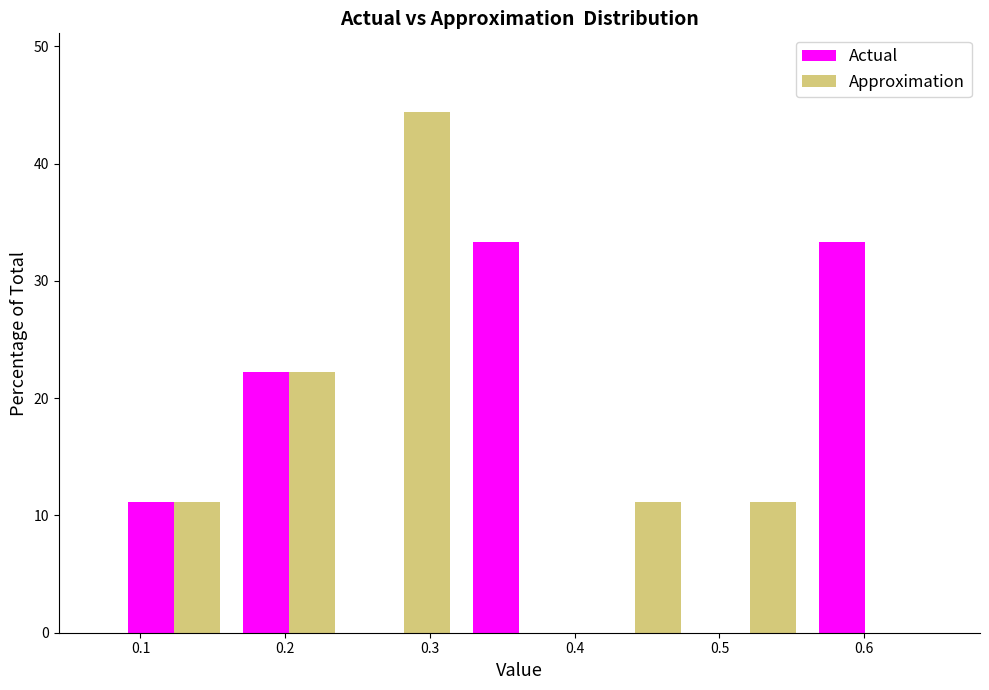

What is the height of the Actual bar covering 0.56 to 0.64 on the x-axis? Neither the bar edges nor the heights are printed on the chart, so give them approximately, as read against the axes.

33